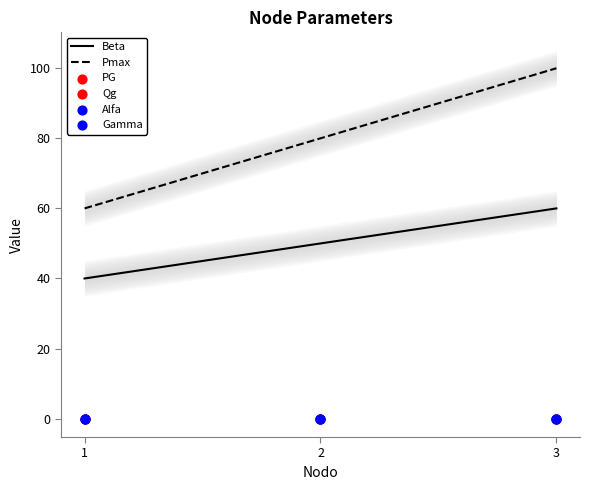

At how many categories does at least one series exceed 44?

3